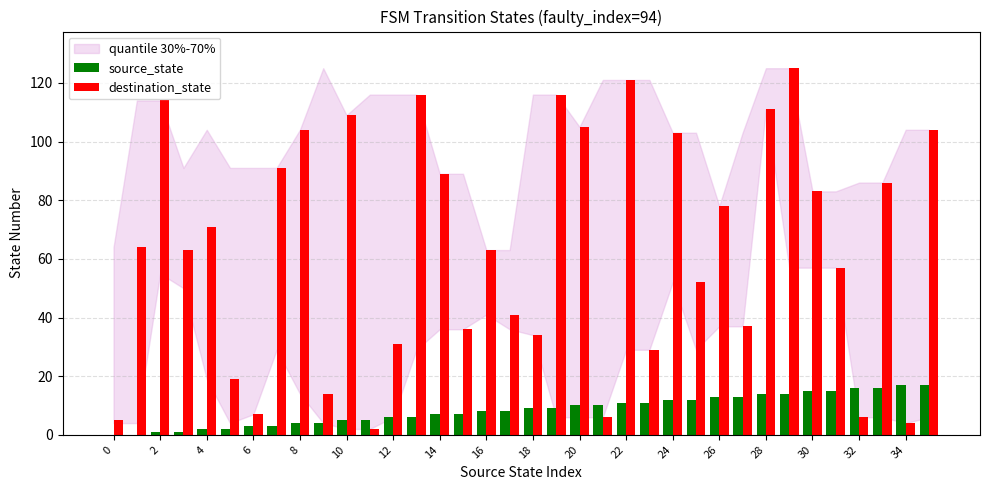

Which series has the largest total across all categories?

destination_state